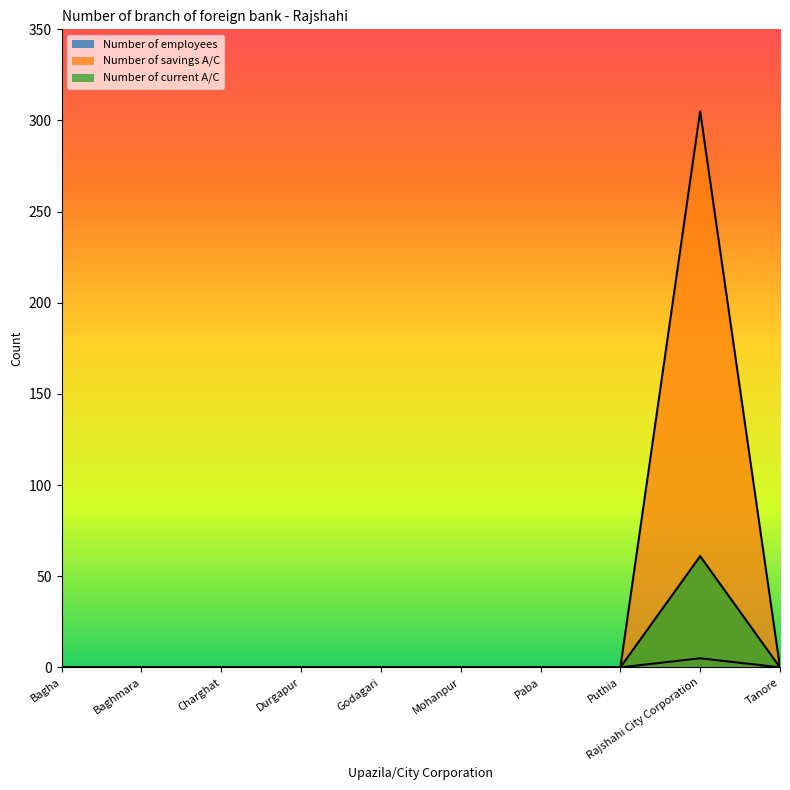

True or false: Number of employees and Number of savings A/C cross at least once.

False